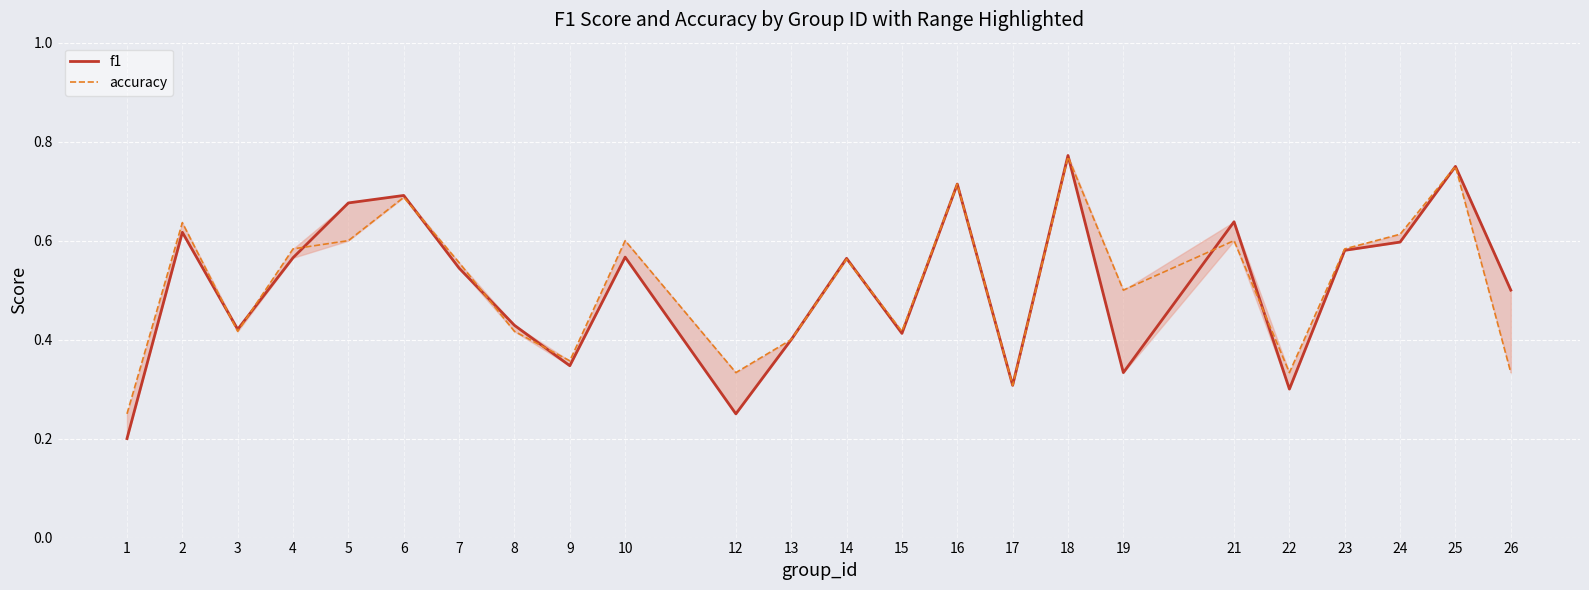

What is the sum of the accuracy values at 16 and 26?

1.0